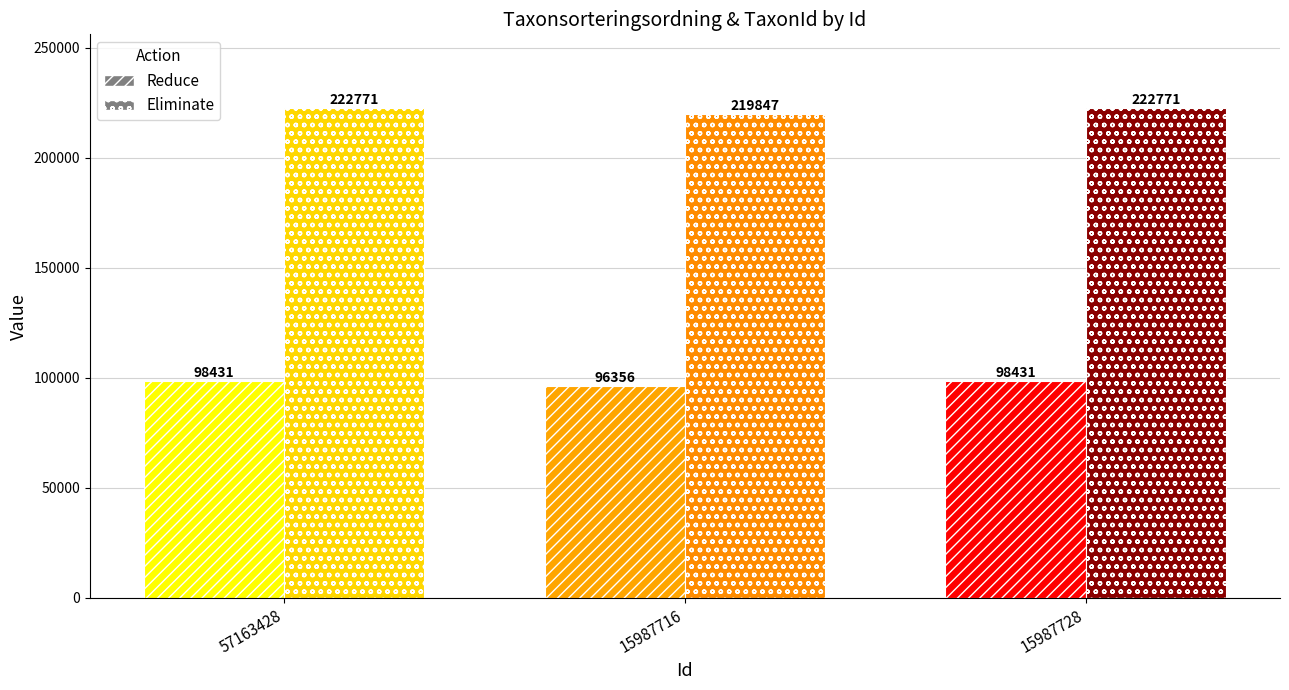

Which label corresponds to the smallest value in the chart?

15987716